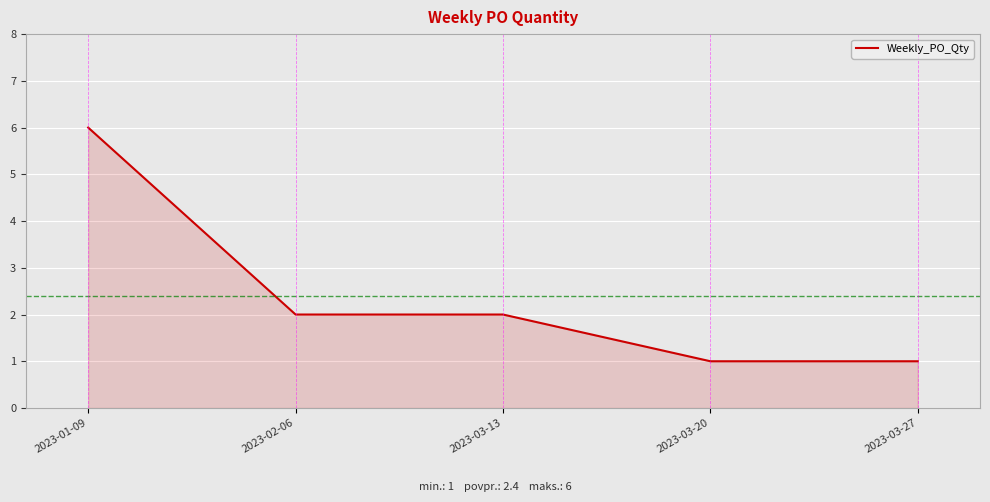

Approximately how many times larger is the value at 2023-03-13 compared to 2023-03-20?

2.0